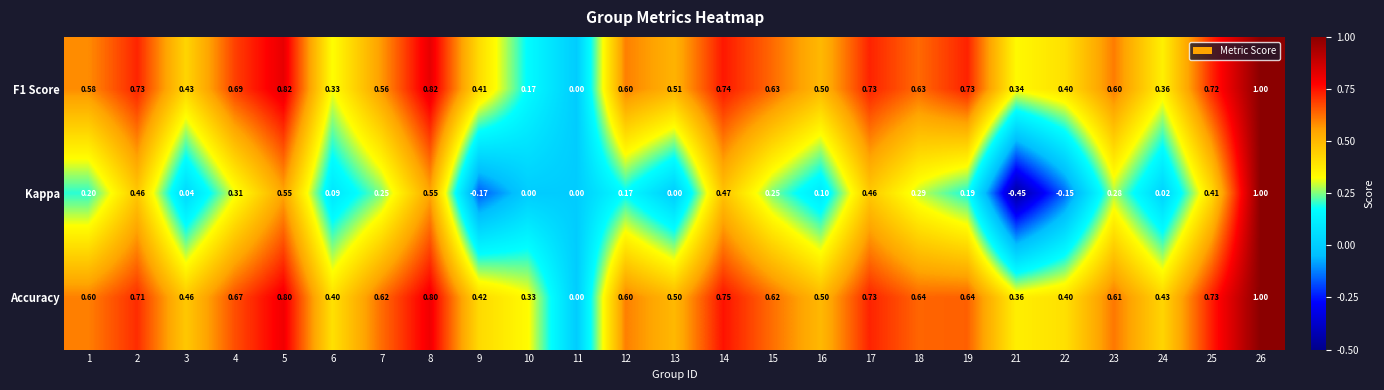

Is the value of Accuracy at 6 greater than the value of F1 Score at 21?

Yes